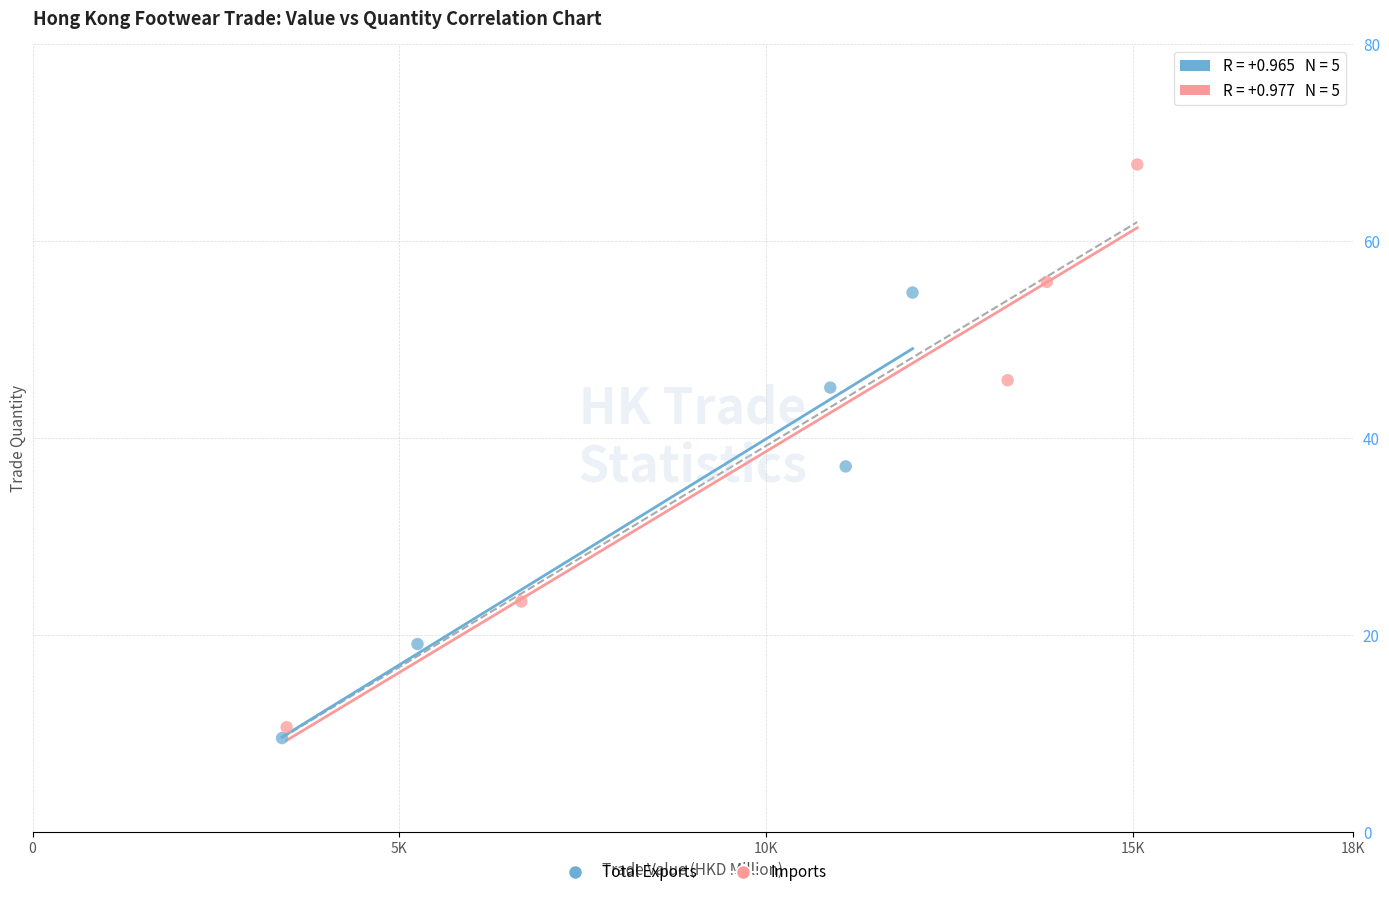

Which series has the largest Y range (max minus min)?

Imports